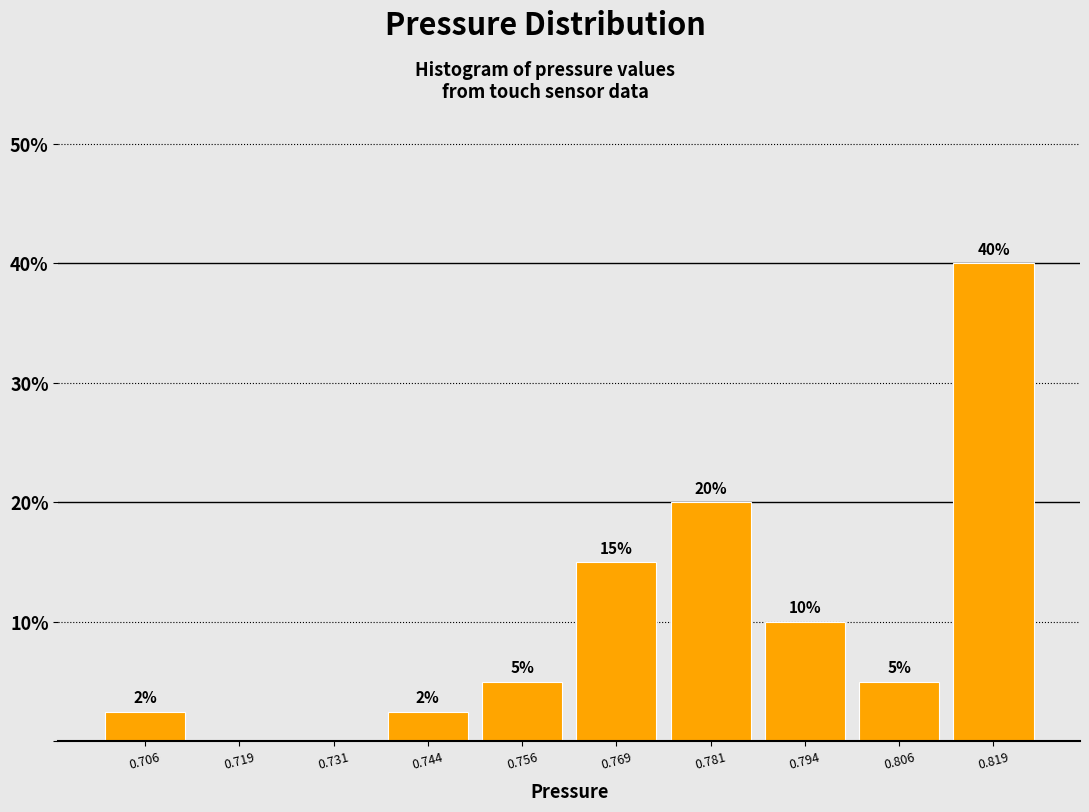

Over which range of the x-axis is the bar tallest?

0.812 to 0.826